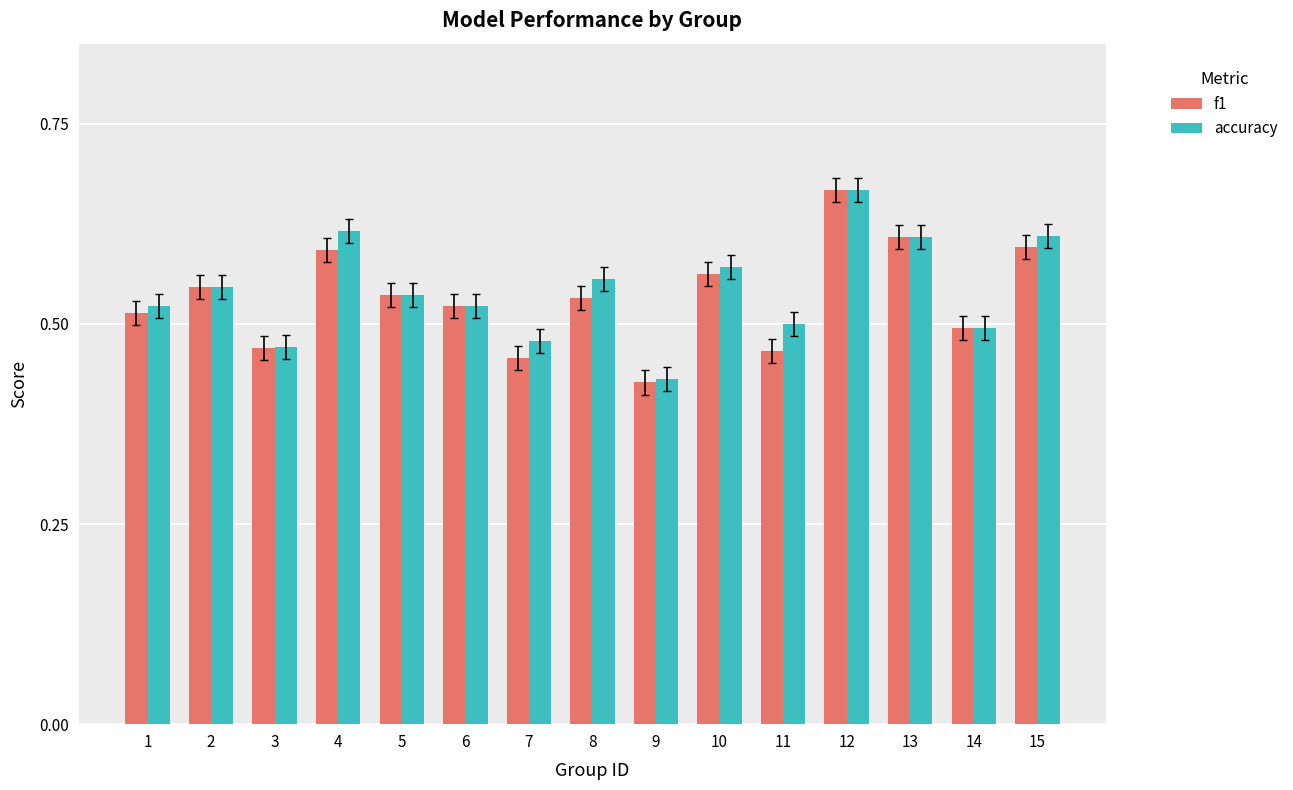

At which label does f1 reach its peak?

12